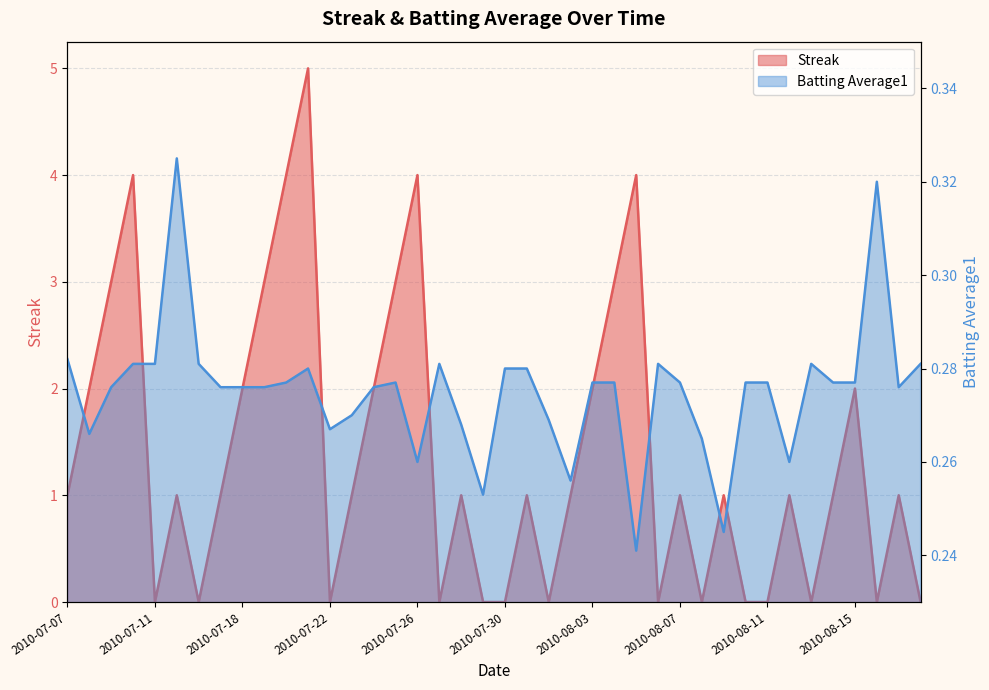

Where do Batting Average1 and Streak first cross each other?

2010-07-10 and 2010-07-11